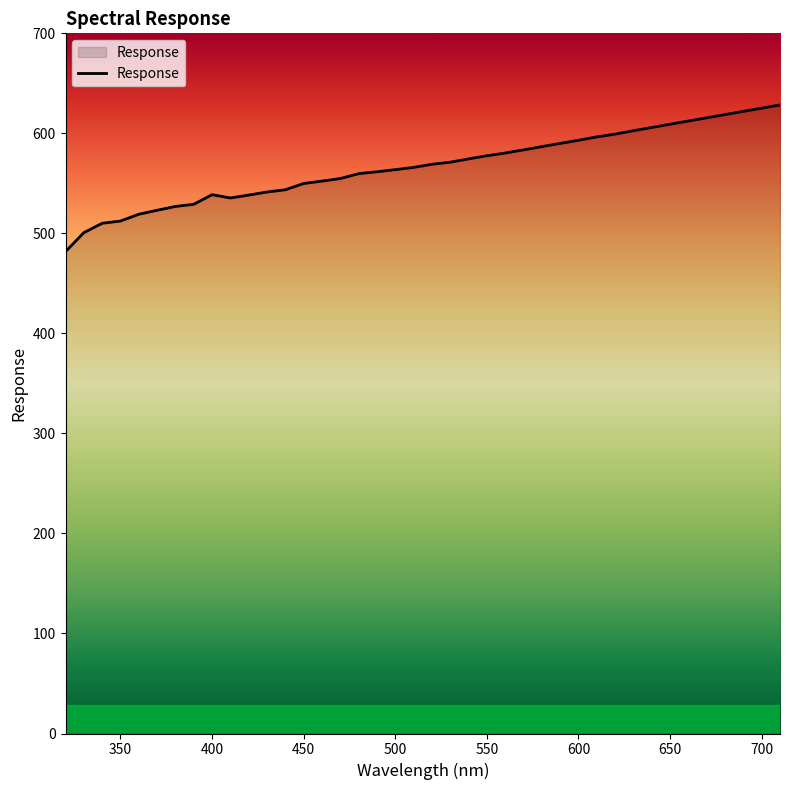

What is the greatest value displayed?

628.4